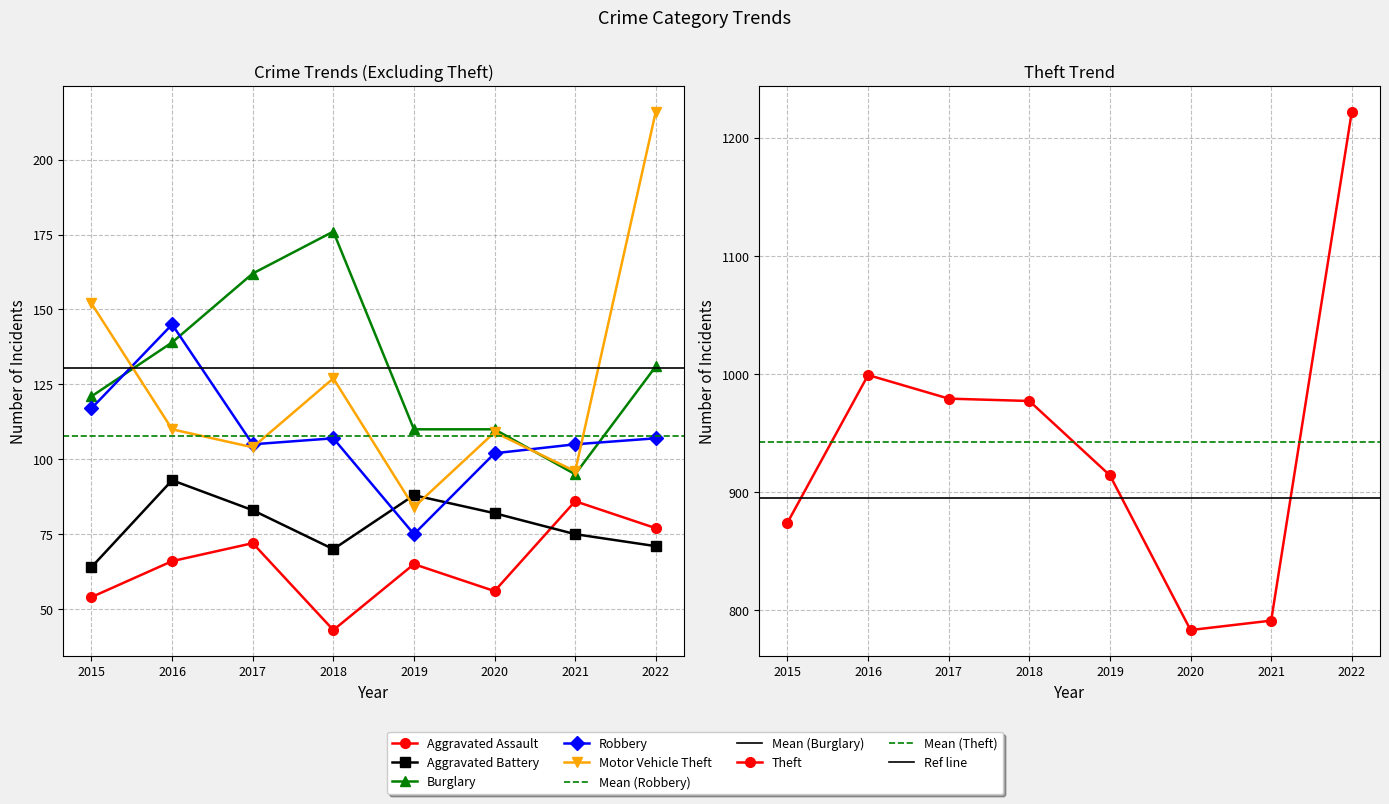

The value of Theft at 2018 is 452. True or false?

False